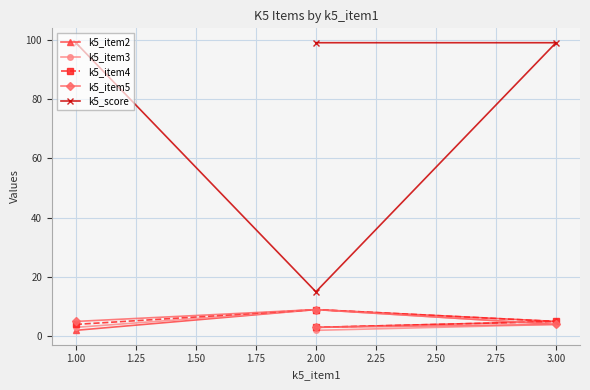

Reading left to right, transcribe all the data shown in this chart.

k5_item2: 2	9	5	3
k5_item3: 3	9	4	2
k5_item4: 4	9	5	3
k5_item5: 5	9	4	3
k5_score: 99	15	99	99